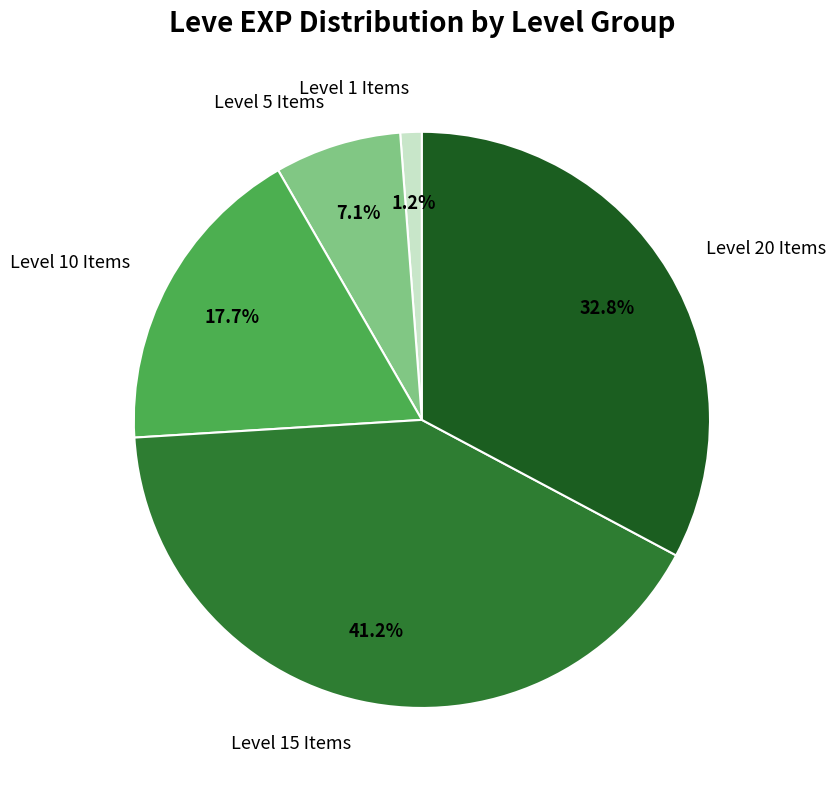

Is there a majority slice in this chart?

No